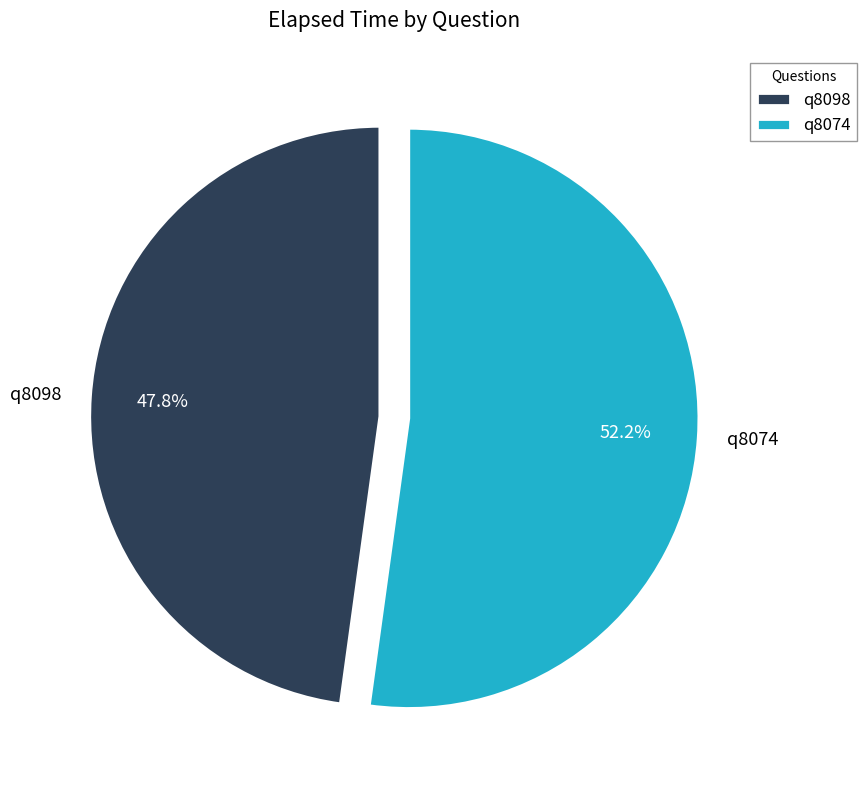

Is there a majority slice in this chart?

Yes